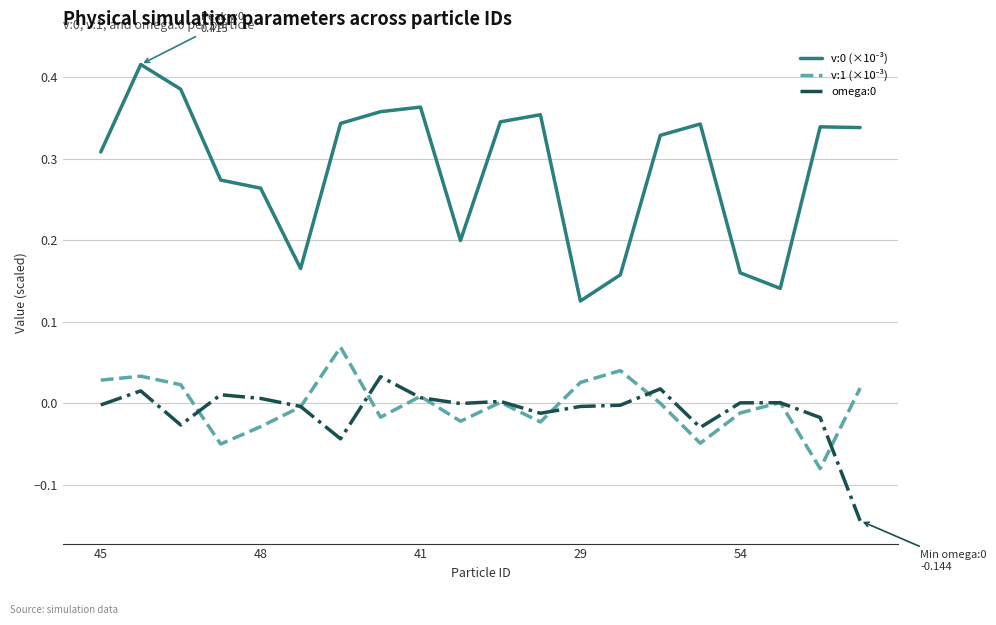

How many lines are shown in the chart?

3